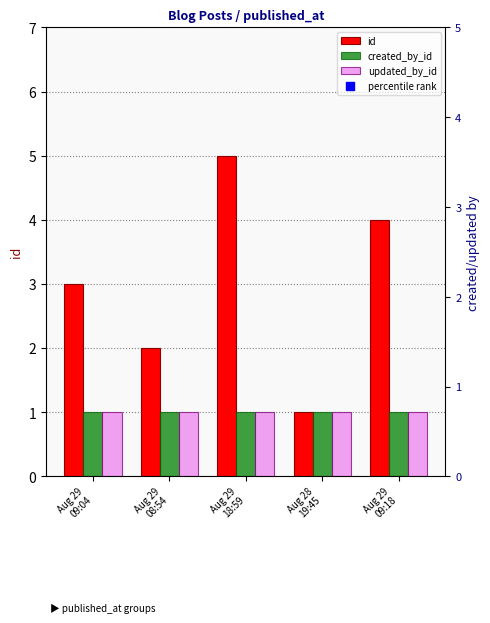

Is the value of created_by_id at Aug 29
18:59 greater than the value of updated_by_id at Aug 29
18:59?

No